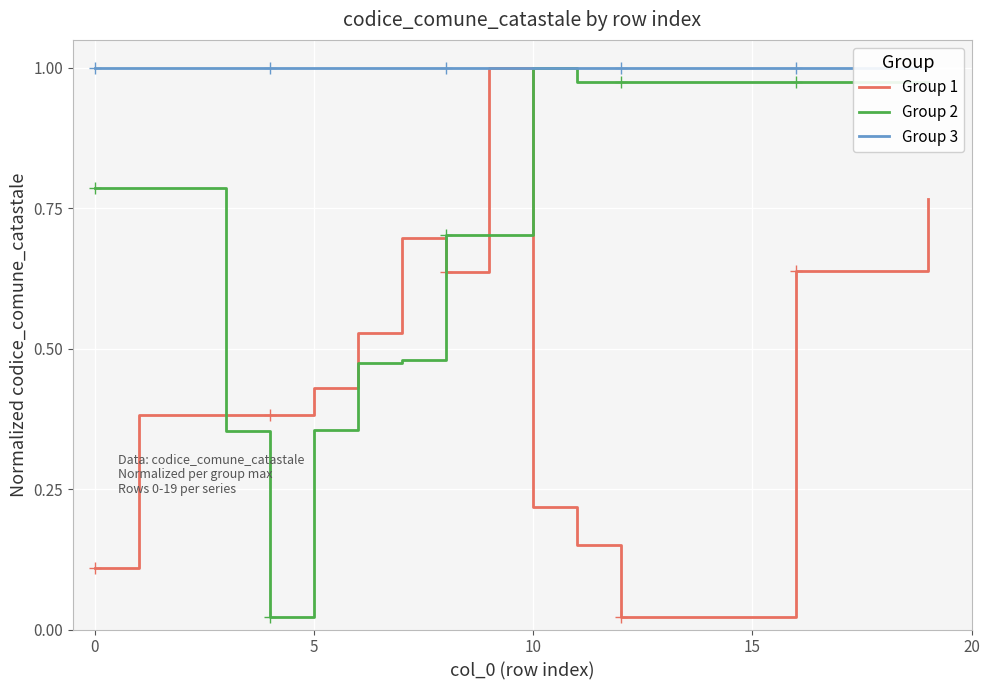

The value of Group 2 at 10 is 1.0. True or false?

True